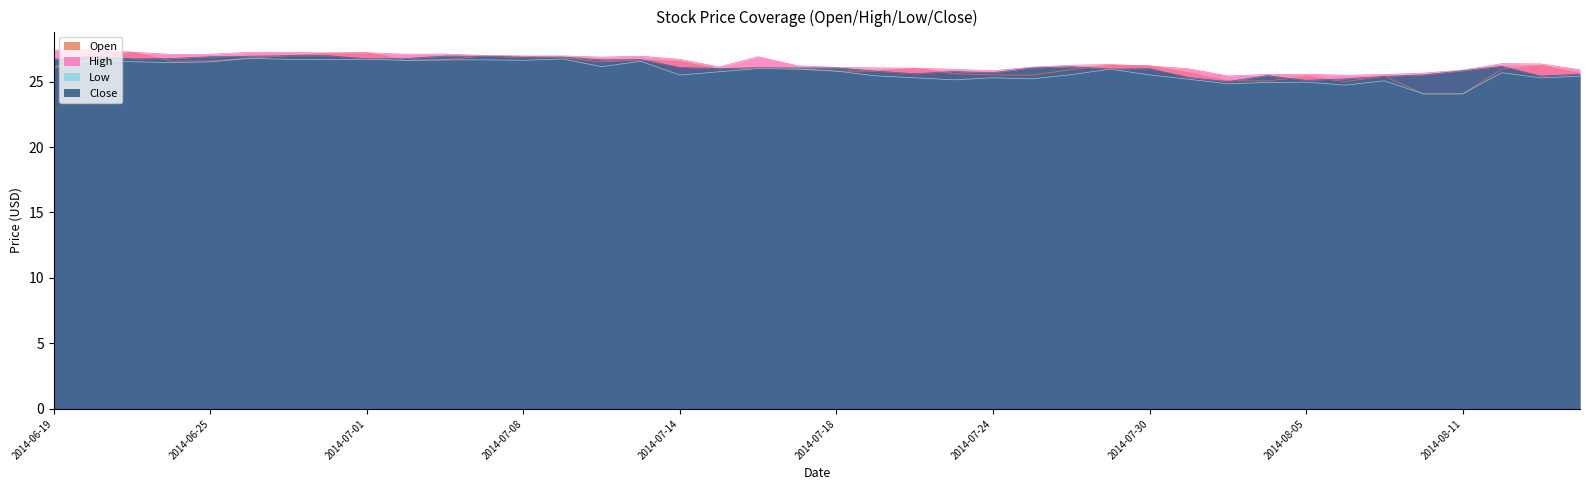

Is it true that Close equals 15.6 at 2014-07-08?

False